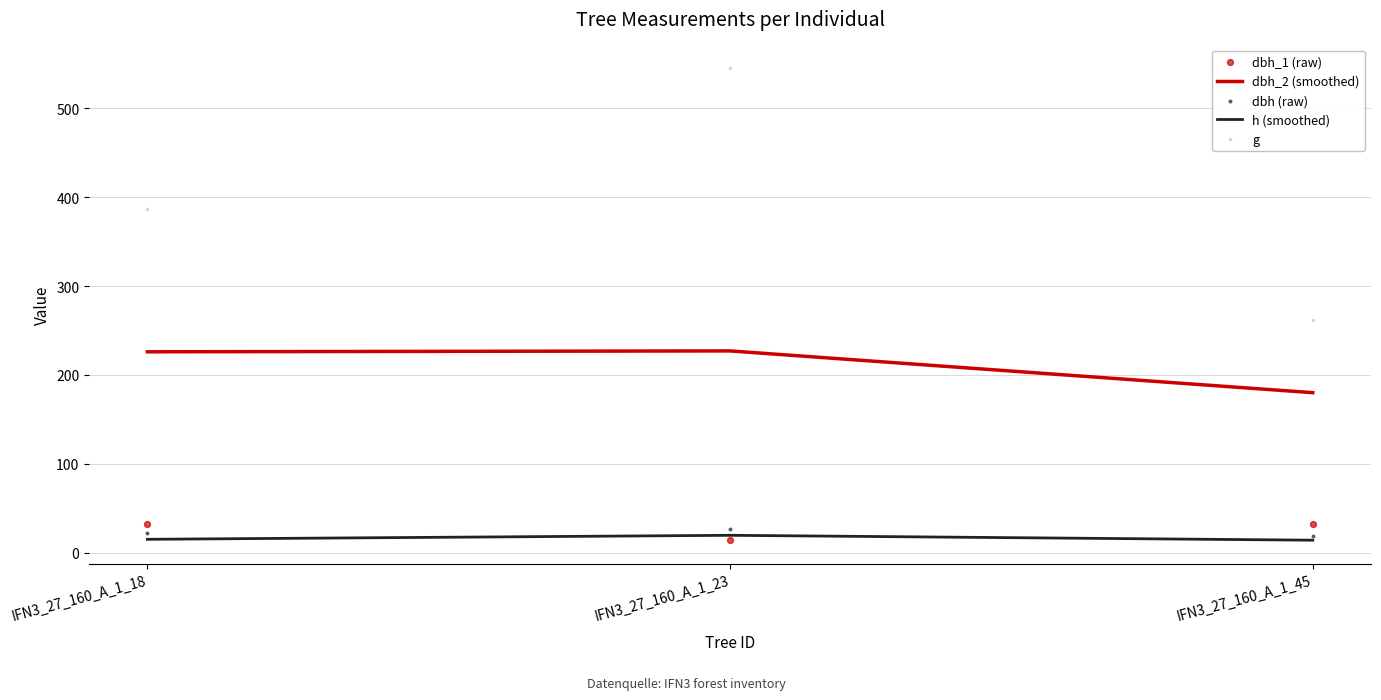

At how many categories does at least one series exceed 141?

3